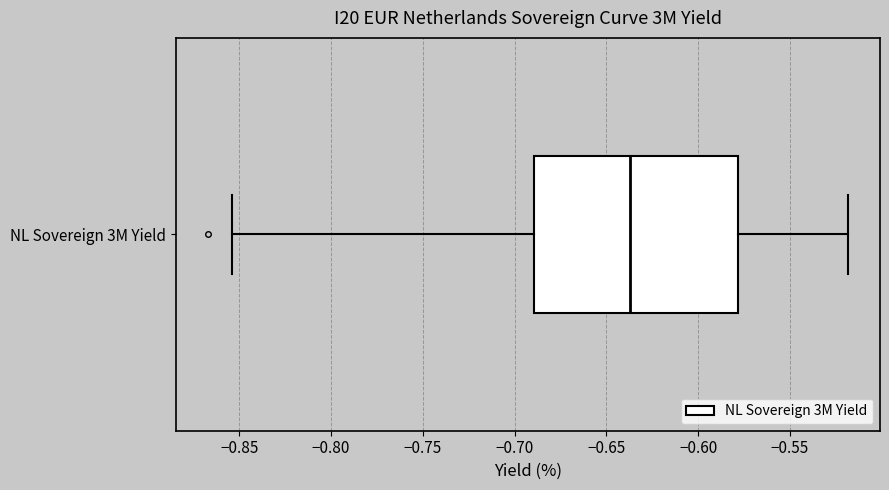

Where is the left edge of the box for NL Sovereign 3M Yield on the x-axis? The values are not printed on the chart, so give them approximately, as read against the axis.

-0.690